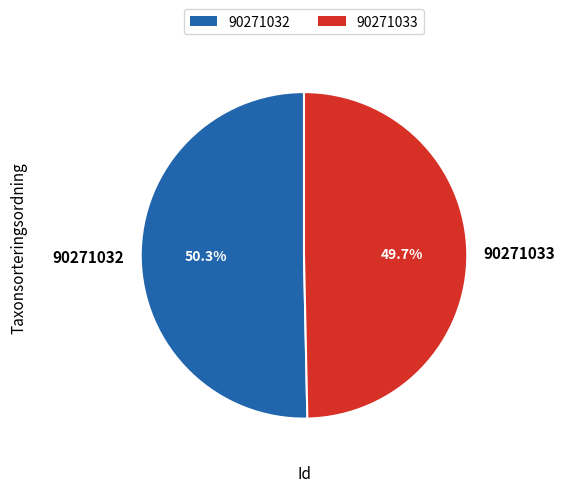

What percentage is the 90271033 slice, to the nearest percent?

50%